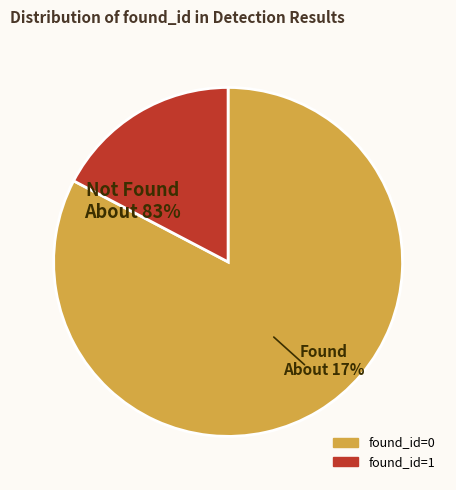

Which slice is the smallest?

found_id=1